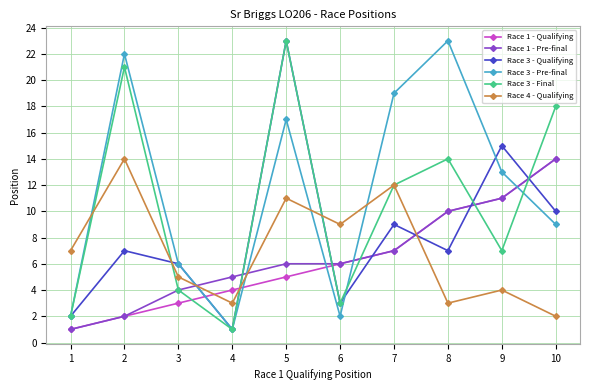

Reading left to right, what are all the values shown in this chart?

Race 1 - Qualifying: 1=1	2=2	3=3	4=4	5=5	6=6	7=7	8=10	9=11	10=14
Race 1 - Pre-final: 1=1	2=2	3=4	4=5	5=6	6=6	7=7	8=10	9=11	10=14
Race 3 - Qualifying: 1=2	2=7	3=6	4=1	5=23	6=3	7=9	8=7	9=15	10=10
Race 3 - Pre-final: 1=2	2=22	3=6	4=1	5=17	6=2	7=19	8=23	9=13	10=9
Race 3 - Final: 1=2	2=21	3=4	4=1	5=23	6=3	7=12	8=14	9=7	10=18
Race 4 - Qualifying: 1=7	2=14	3=5	4=3	5=11	6=9	7=12	8=3	9=4	10=2